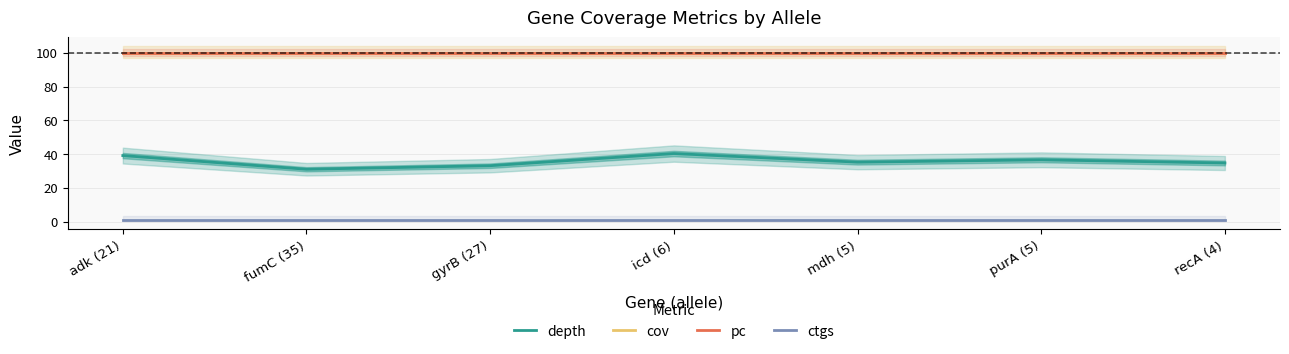

Does the chart have visible grid lines?

Yes